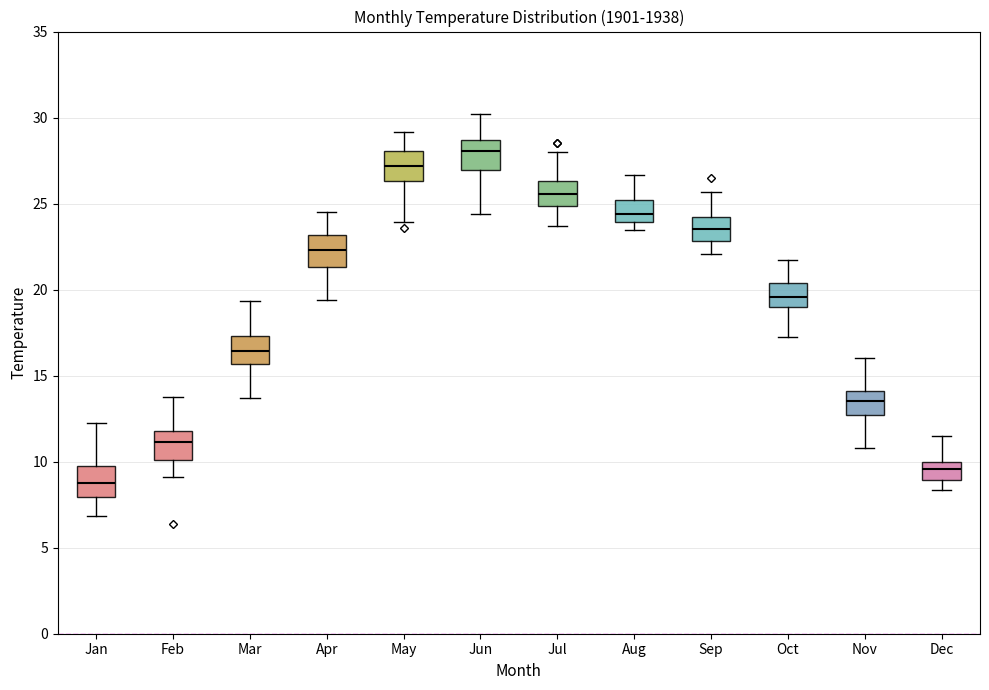

Reading left to right, read every box against the y-axis: the position of its median line, the range the box covers, and the ends of its whiskers. The values are not printed on the chart, so give them approximately, as read against the axis.

Jan: median 8.5, box 8.0 to 9.5, whiskers 7.0 to 12.5
Feb: median 11.0, box 10.0 to 12.0, whiskers 9.0 to 14.0
Mar: median 16.5, box 15.5 to 17.5, whiskers 13.5 to 19.5
Apr: median 22.5, box 21.5 to 23.0, whiskers 19.5 to 24.5
May: median 27.0, box 26.5 to 28.0, whiskers 24.0 to 29.0
Jun: median 28.0, box 27.0 to 28.5, whiskers 24.5 to 30.0
Jul: median 25.5, box 25.0 to 26.5, whiskers 23.5 to 28.0
Aug: median 24.5, box 24.0 to 25.0, whiskers 23.5 to 26.5
Sep: median 23.5, box 23.0 to 24.0, whiskers 22.0 to 25.5
Oct: median 19.5, box 19.0 to 20.5, whiskers 17.0 to 21.5
Nov: median 13.5, box 12.5 to 14.0, whiskers 11.0 to 16.0
Dec: median 9.5, box 9.0 to 10.0, whiskers 8.5 to 11.5